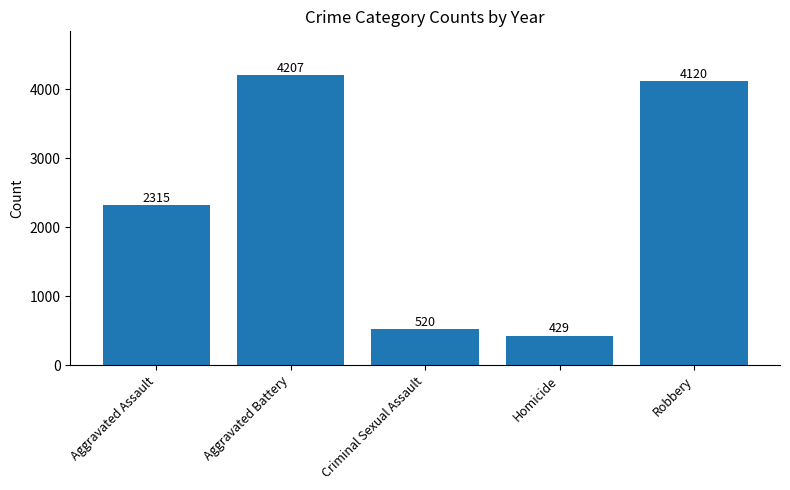

What is the label of the 4th bar from the right?

Aggravated Battery